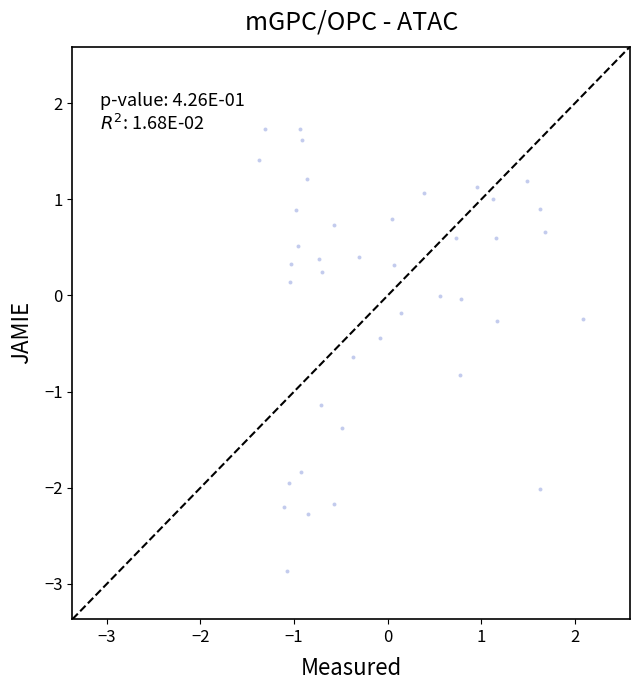

What is the range of X values (max minus min)?

3.5